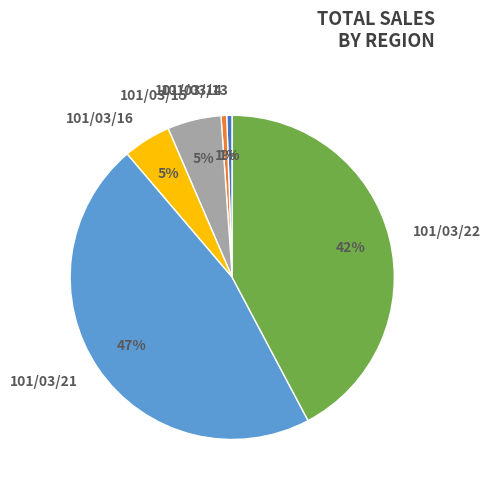

Between 101/03/15 and 101/03/21, which is larger?

101/03/21